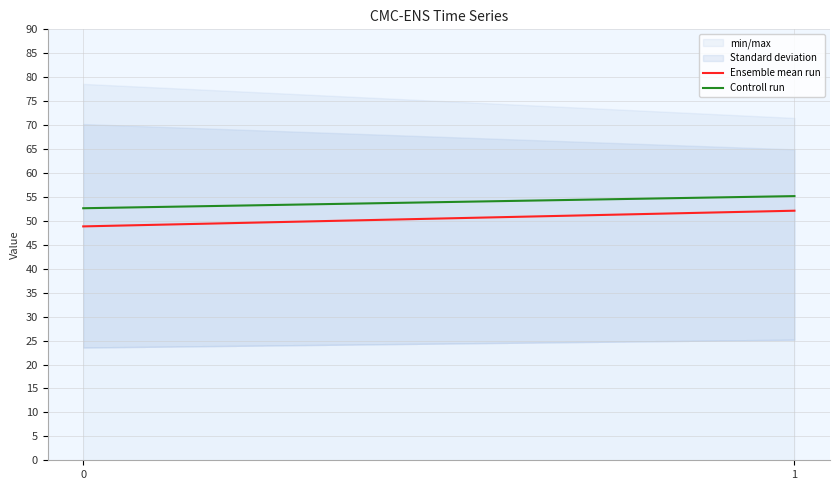

Rank the series at 0 from highest to lowest value.

Controll run, Ensemble mean run